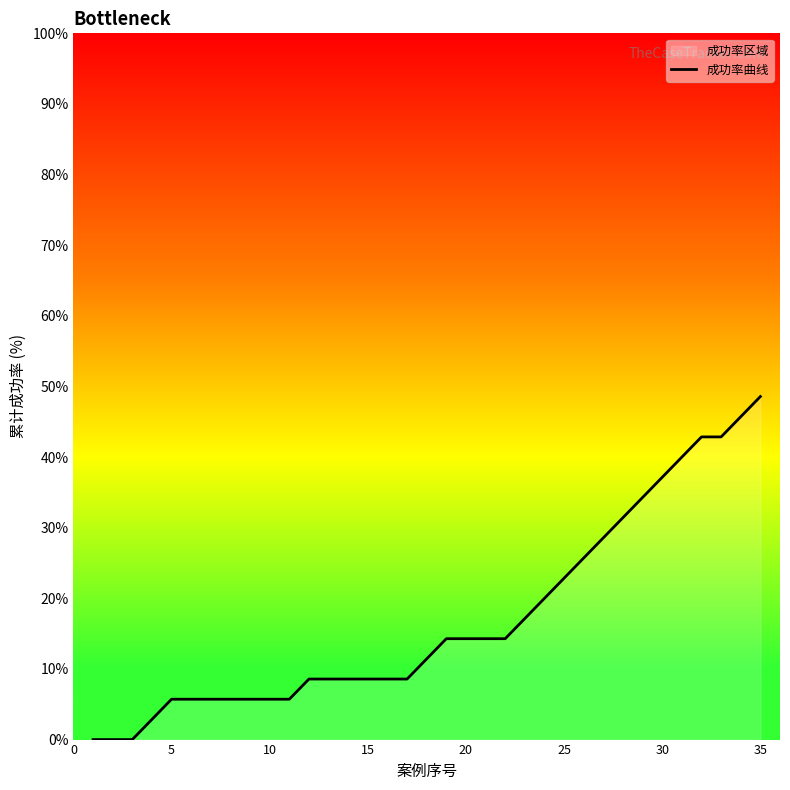

The chart shows a value of 37.1 at 30. True or false?

True